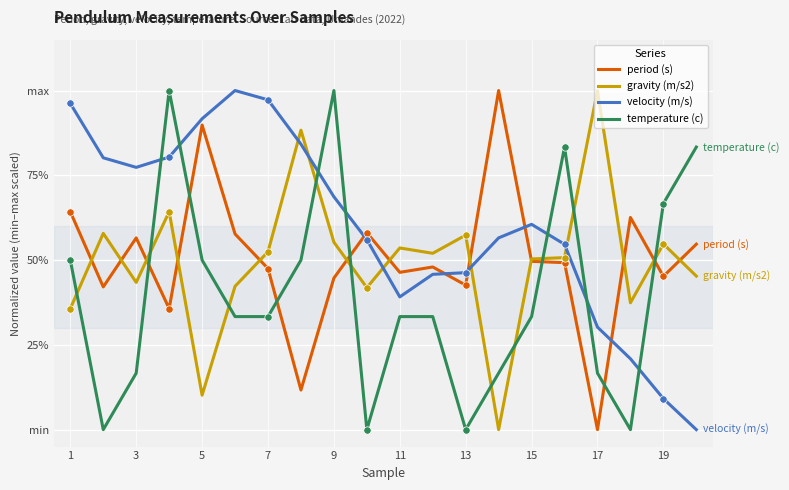

Is this an area chart (filled region under the line)?

No